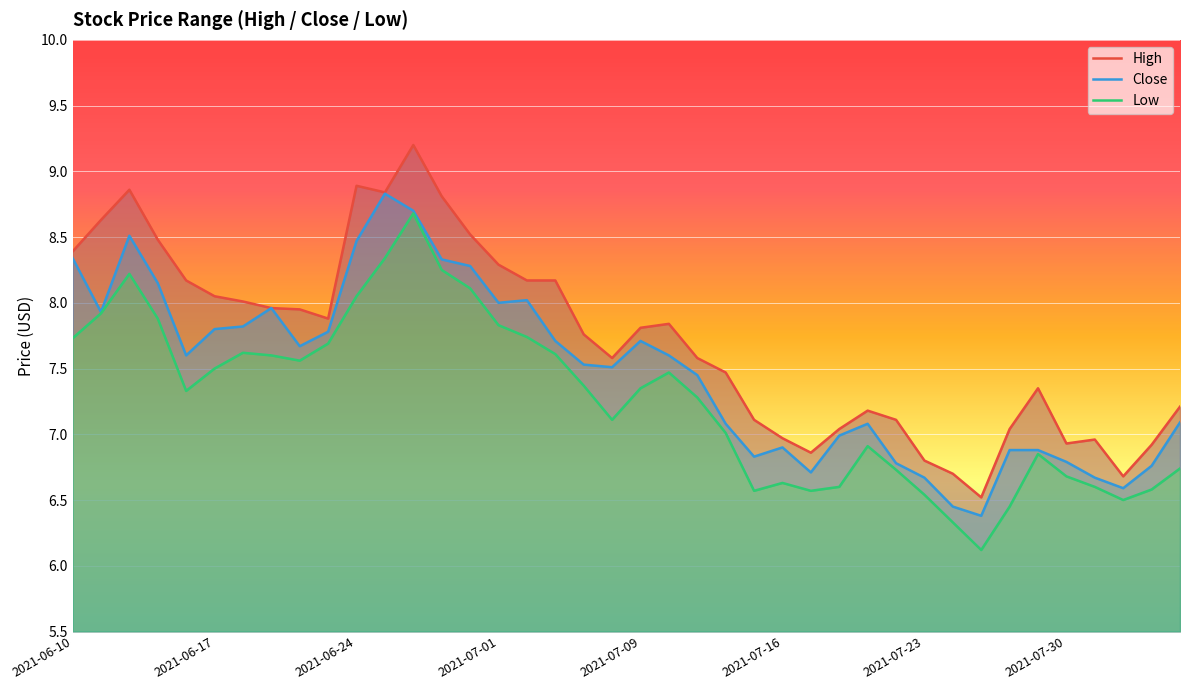

What are all the series names shown in the legend?

High, Close, Low